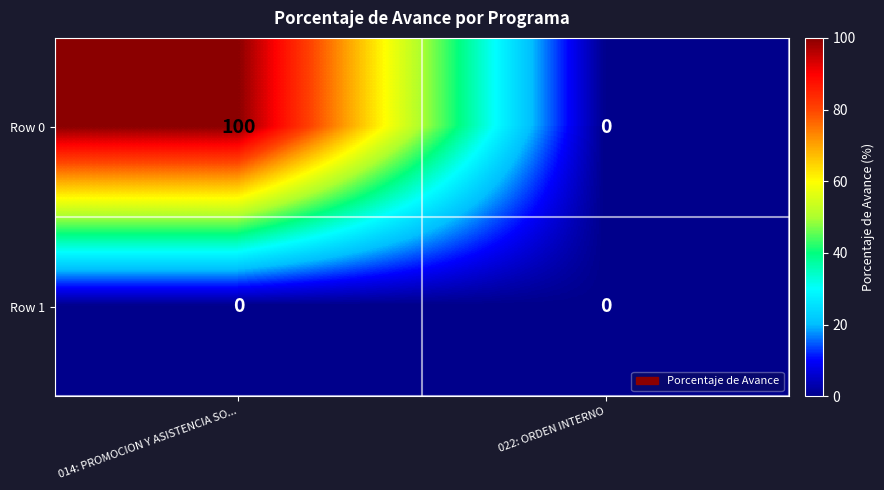

At how many categories does at least one series exceed 22?

1